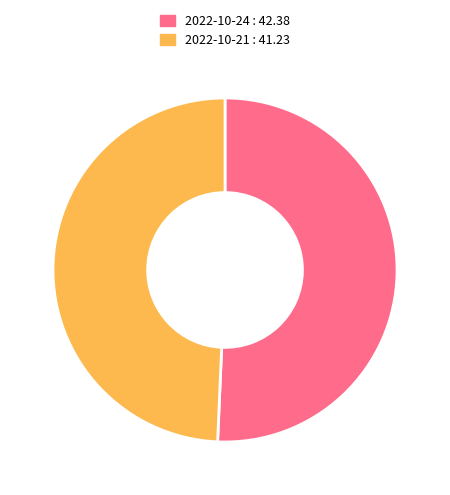

Which category has the smallest portion of the pie?

2022-10-21 : 41.23